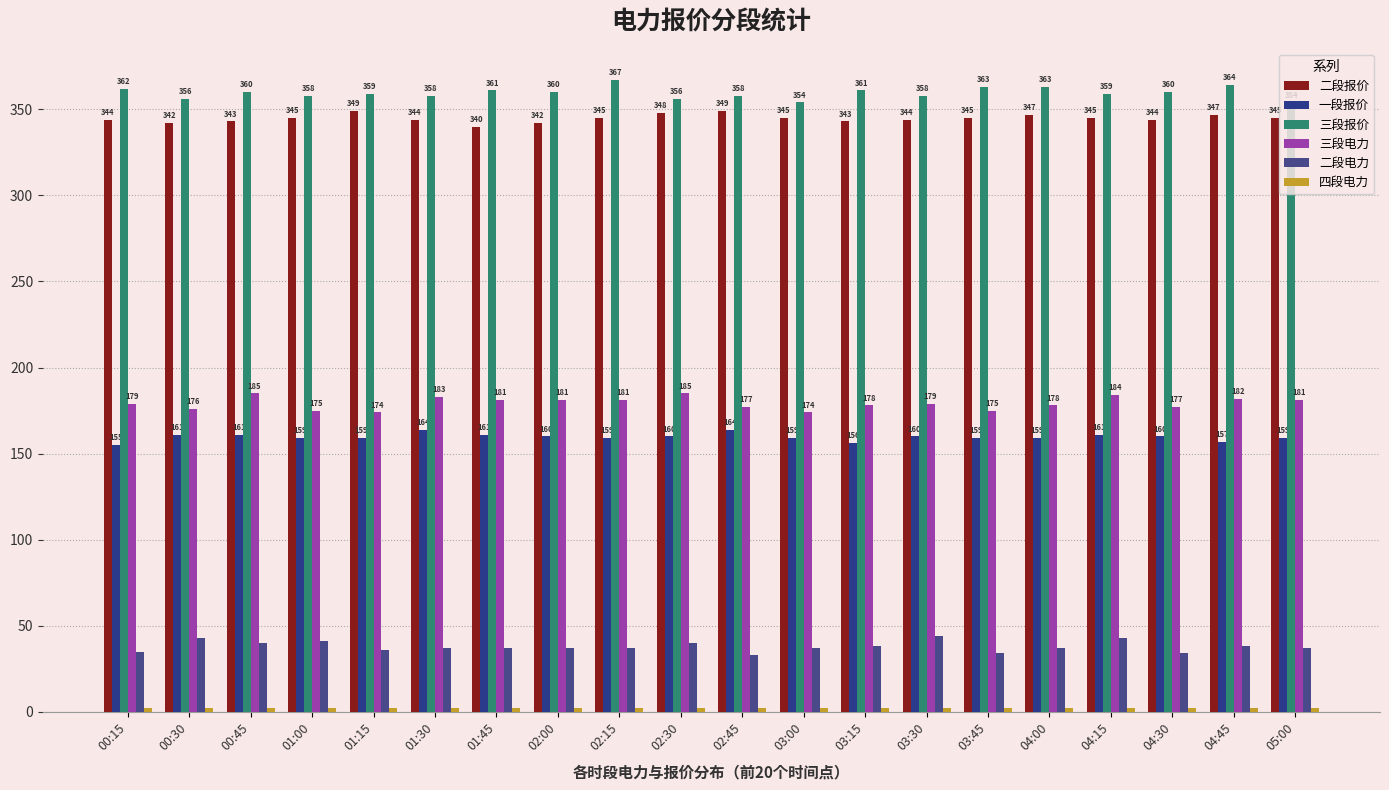

Count the number of categories in the chart.

20